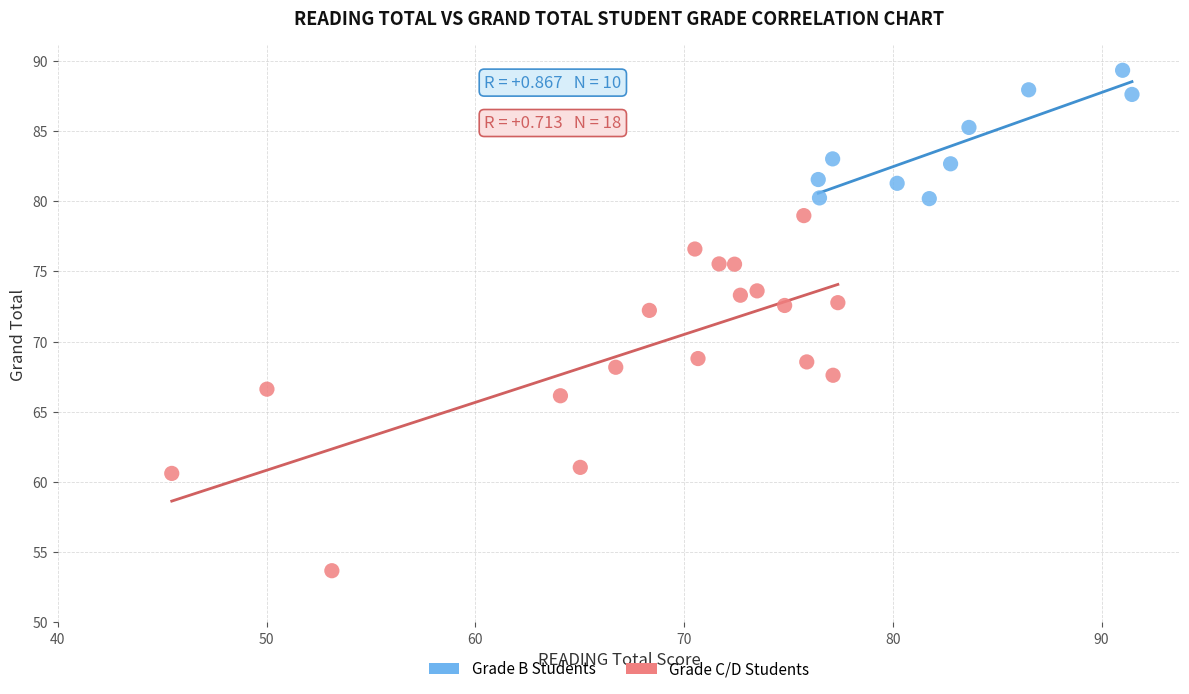

Which series has the largest Y range (max minus min)?

Grade C/D Students